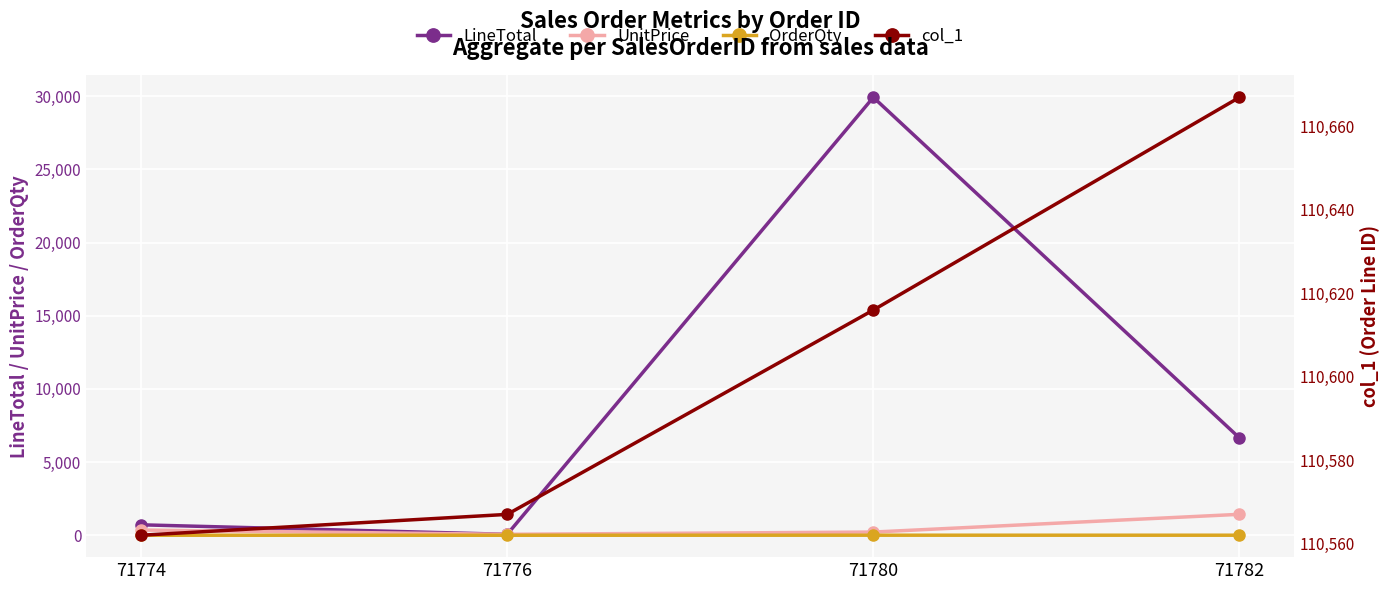

The value of col_1 at 71774 is 52478.4. True or false?

False